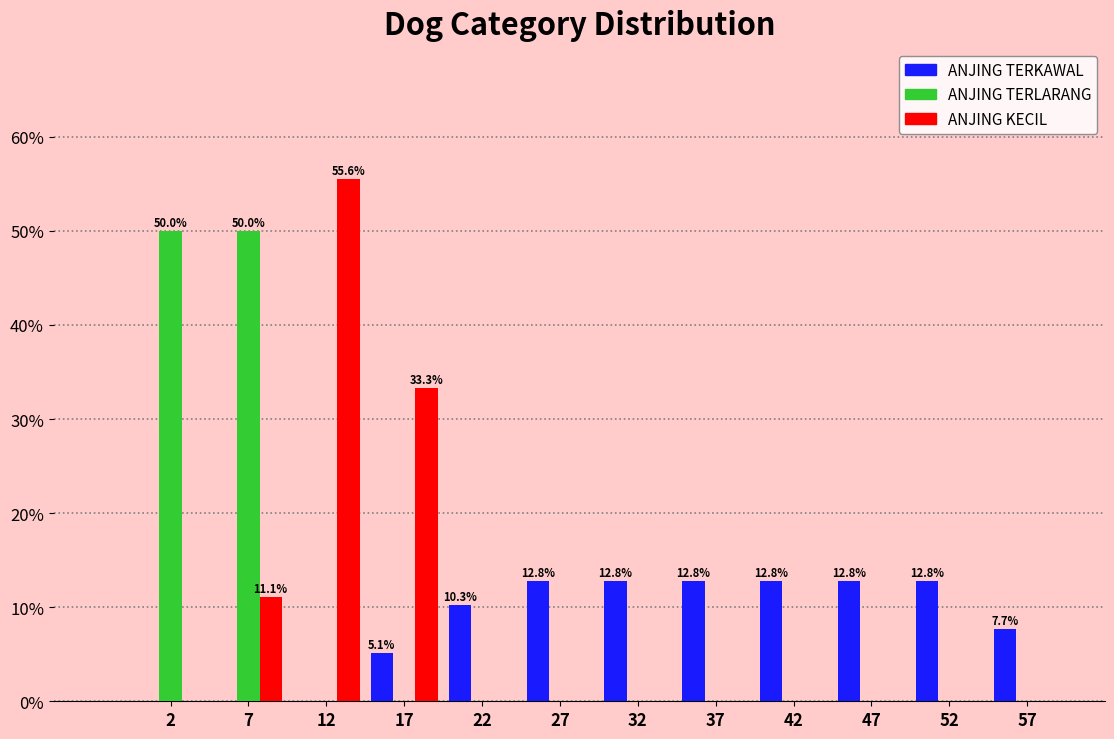

In the ANJING KECIL series, which range on the x-axis has the tallest bar?

10 to 15